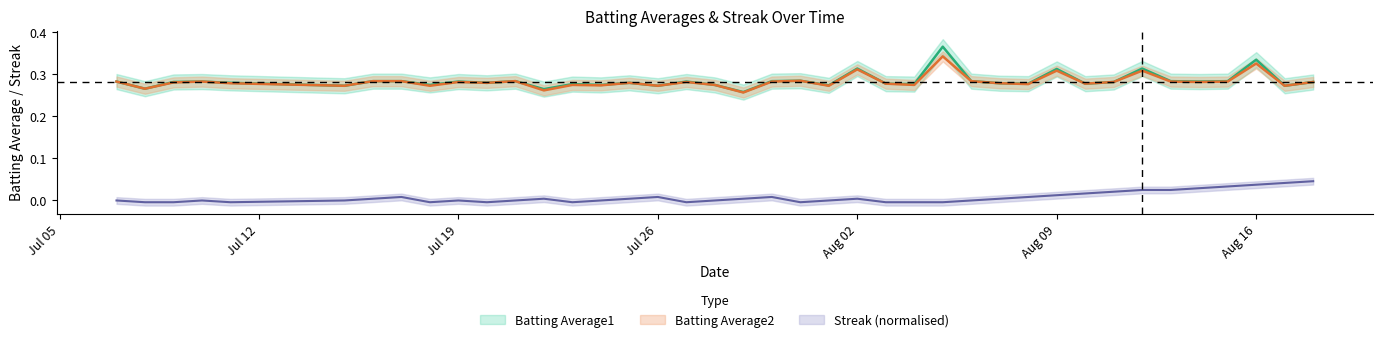

At which label is Batting Average1 closest to 0?

2010-07-29